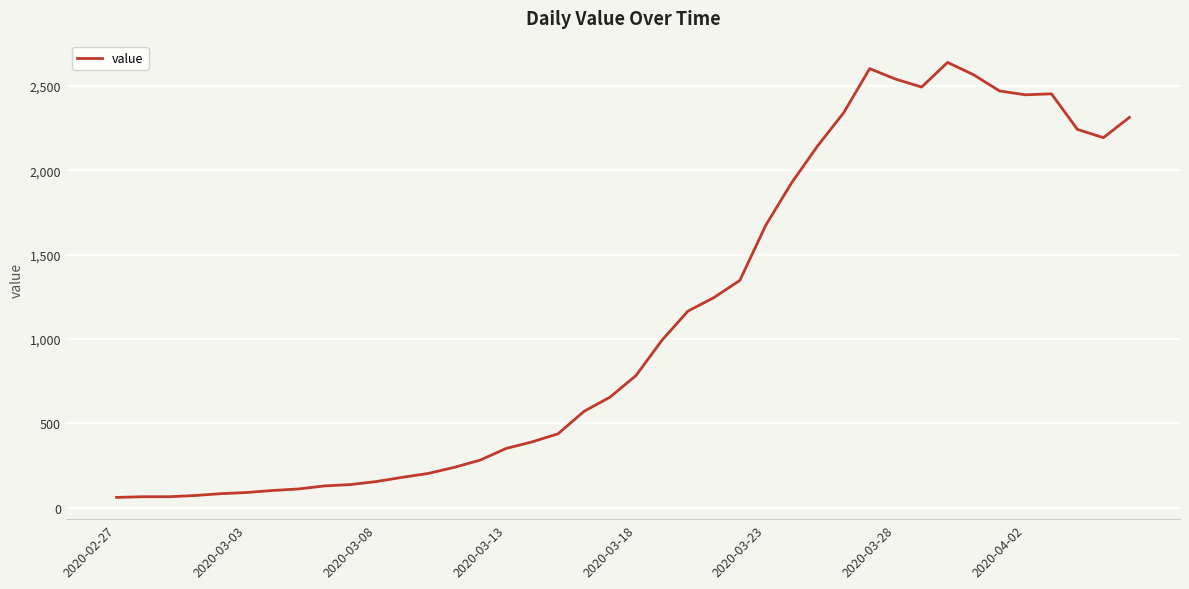

What is the maximum value shown in the chart?

2639